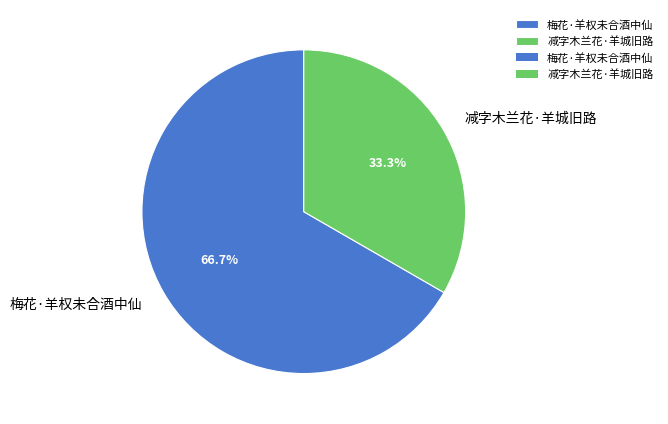

What is the smallest slice in the pie chart?

减字木兰花·羊城旧路